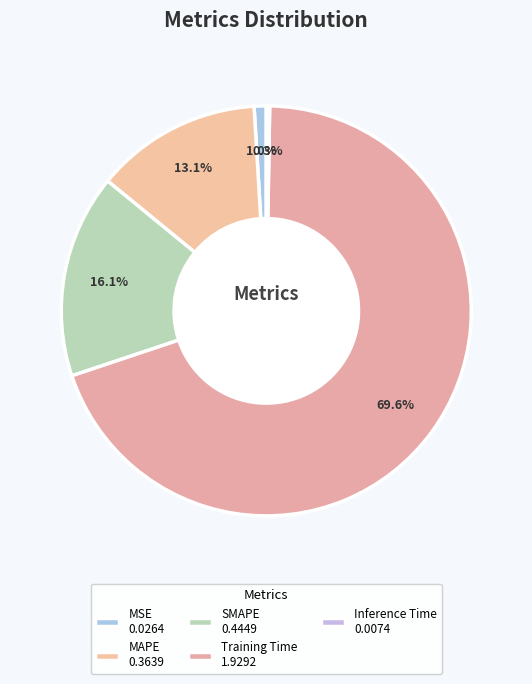

How many slices are in this pie chart?

5